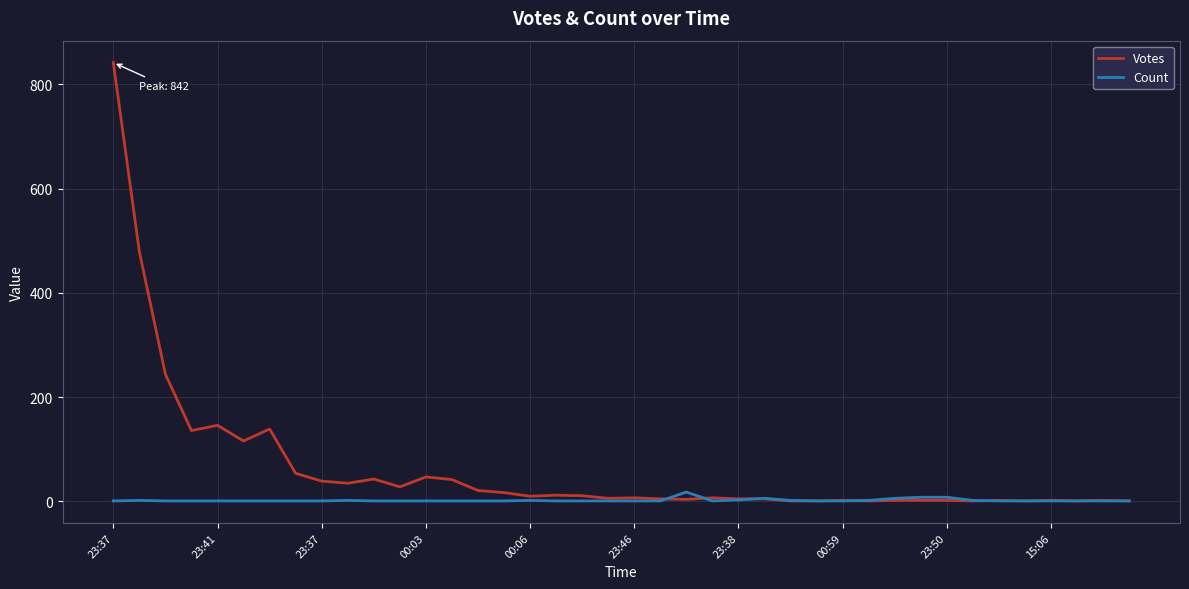

What is the difference between the second highest and minimum values in the Count series?

7